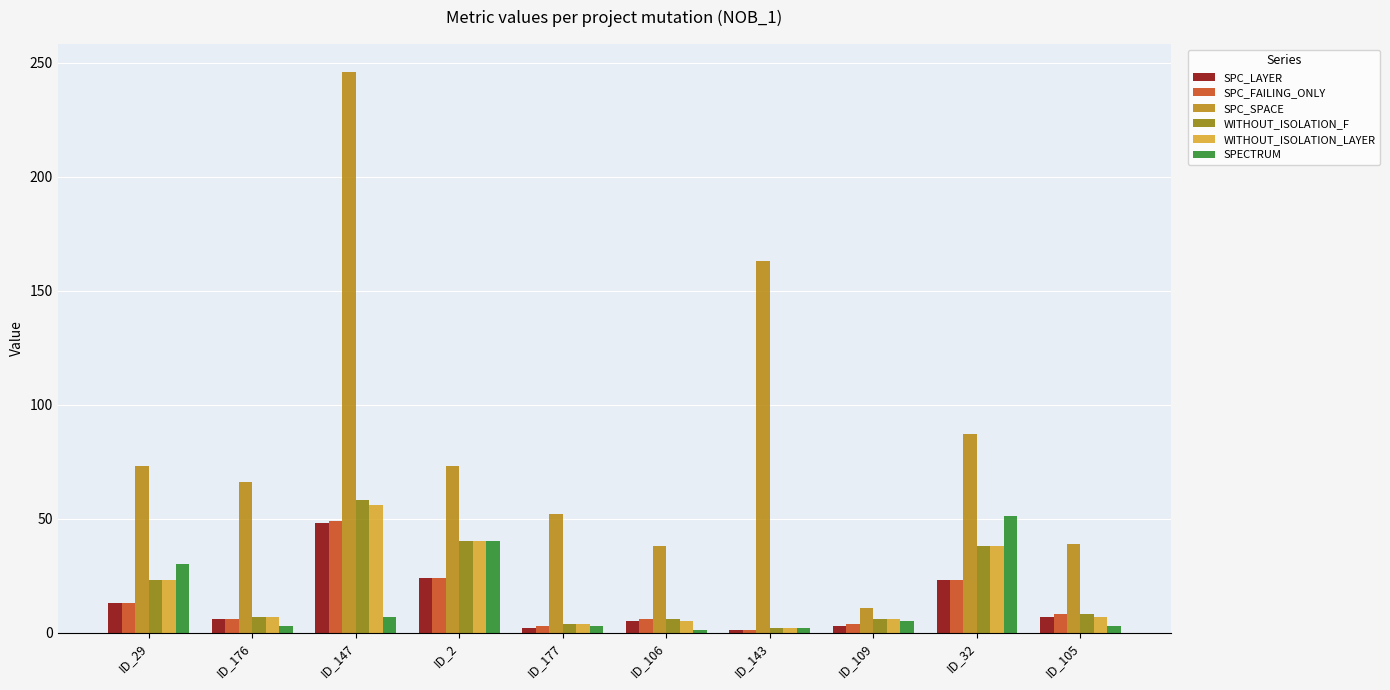

Are the bars grouped side by side (vs. stacked)?

Yes